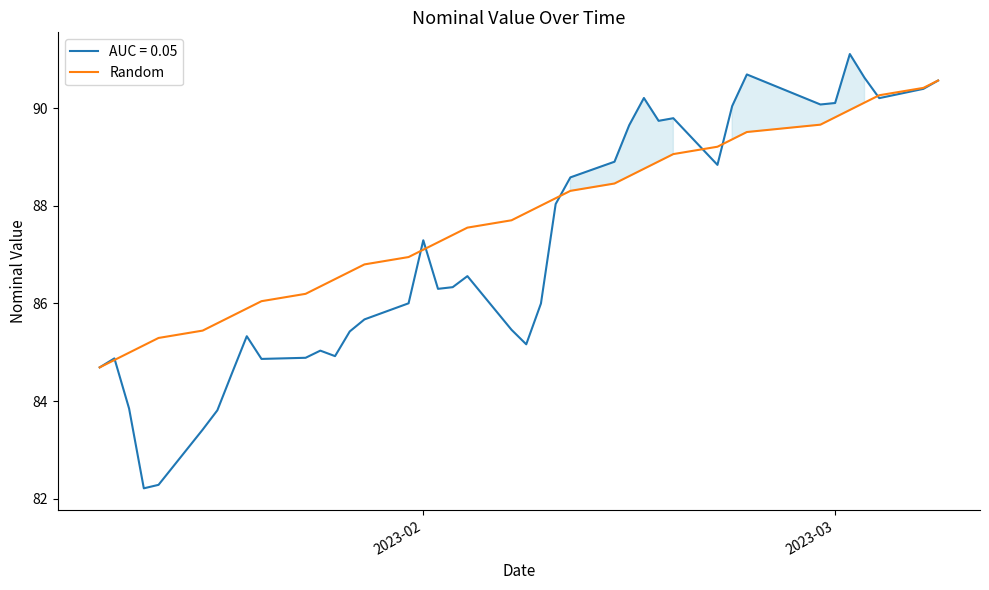

What is the maximum value for Random?

90.6